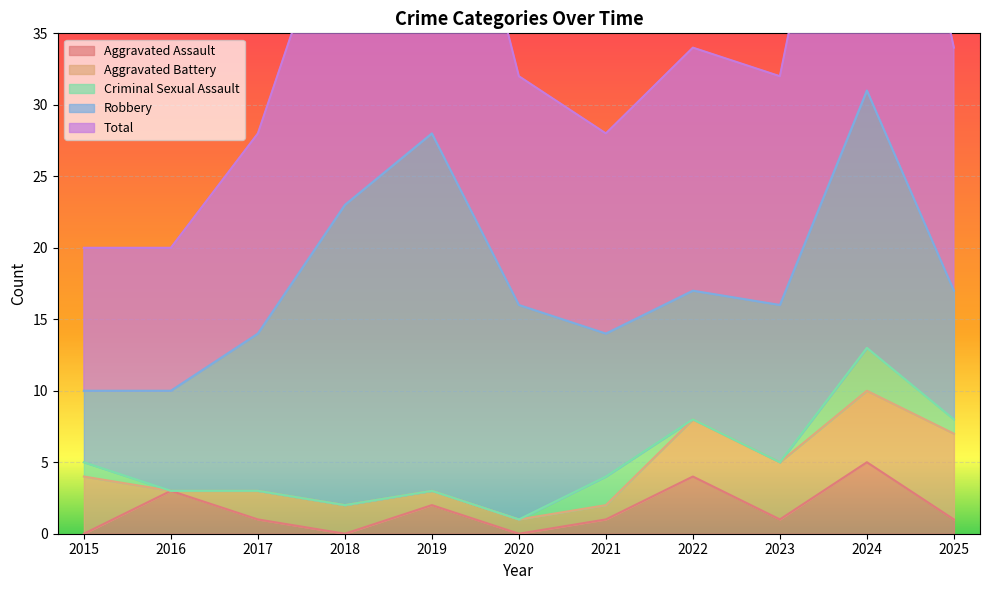

True or false: Aggravated Battery and Robbery intersect in this chart.

False